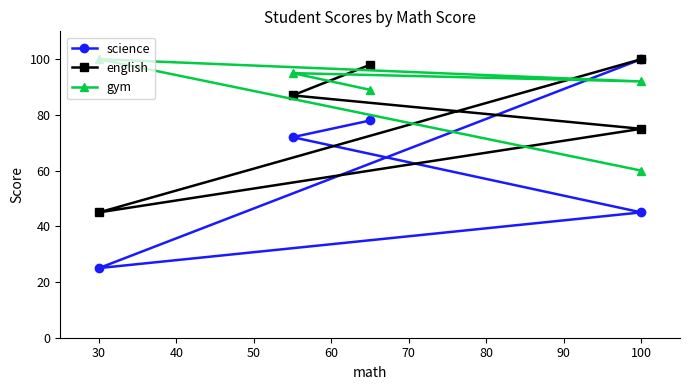

What is the value of the science point at the 5th from the left?

100